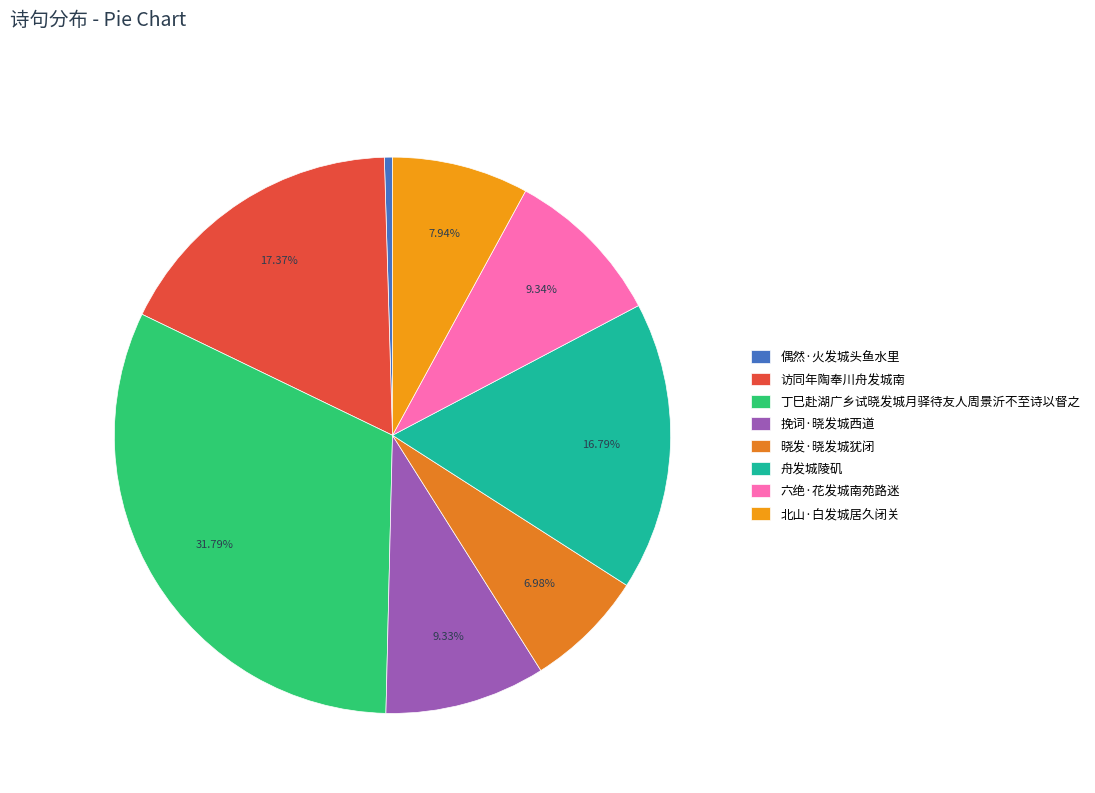

To the nearest percent, what portion does 访同年陶奉川舟发城南 represent?

17%